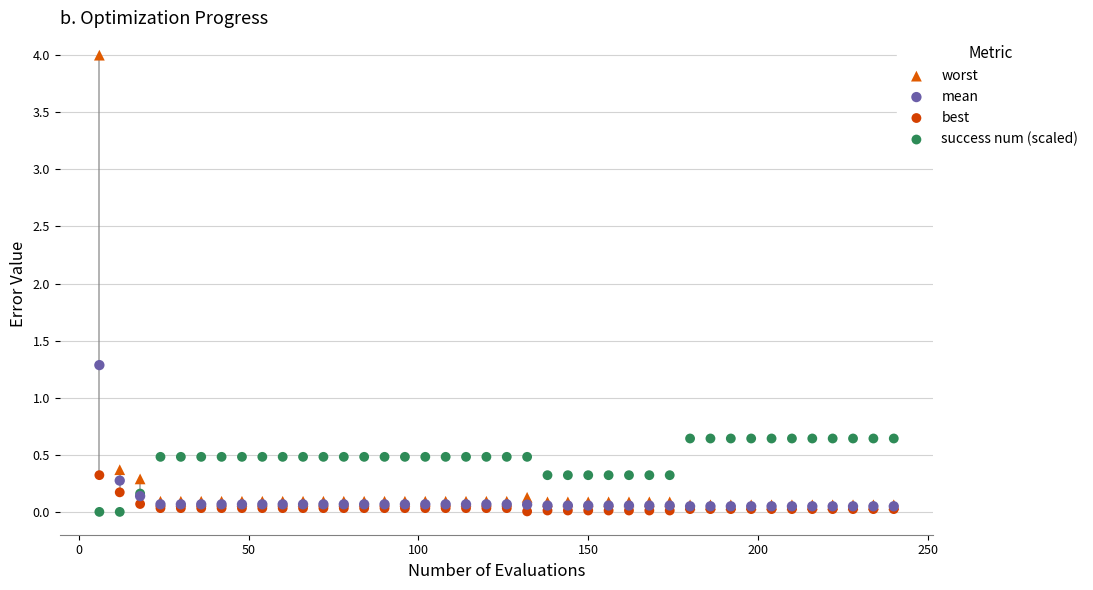

In the worst series, what Y value is closest to 2?

0.4